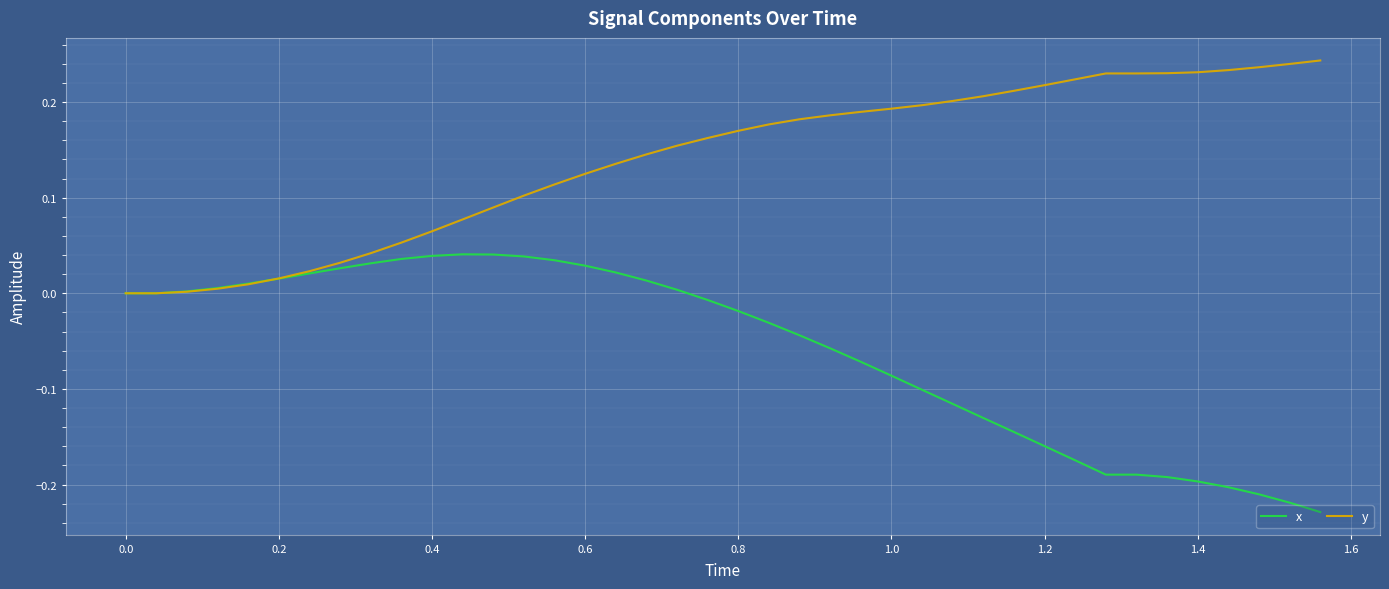

Which series ends up on top after the final intersection of y and x?

y